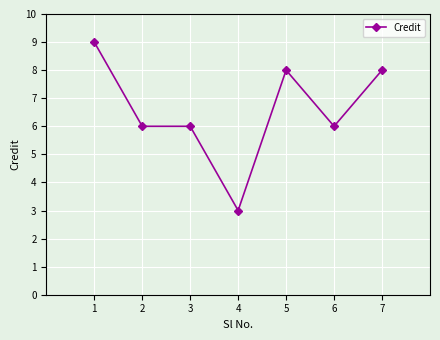

What is the ratio of the value at 2 to the value at 6?

1.0